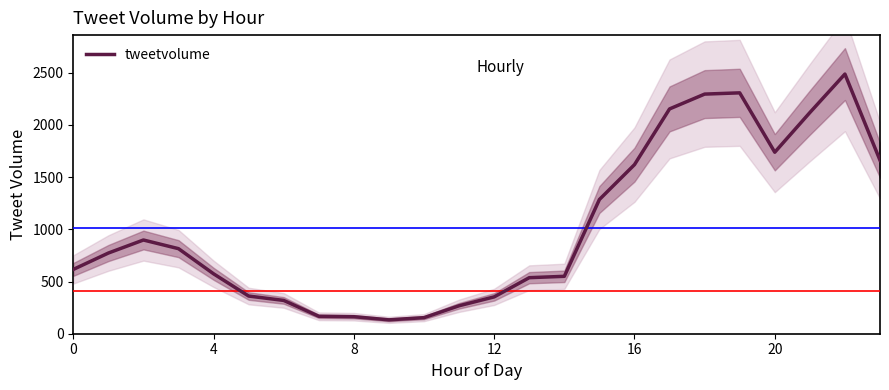

What is the highest value of the tweetvolume series?

2488